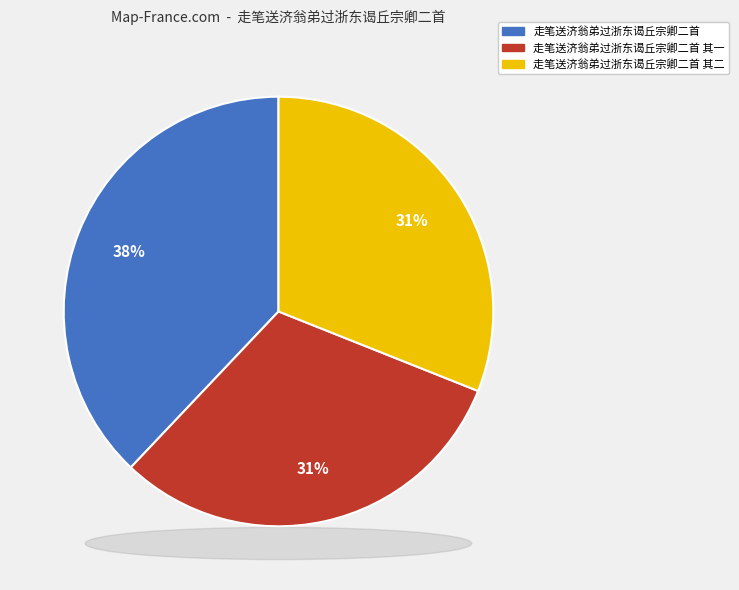

To the nearest percent, what is the difference between the largest and smallest slice percentages?

7%